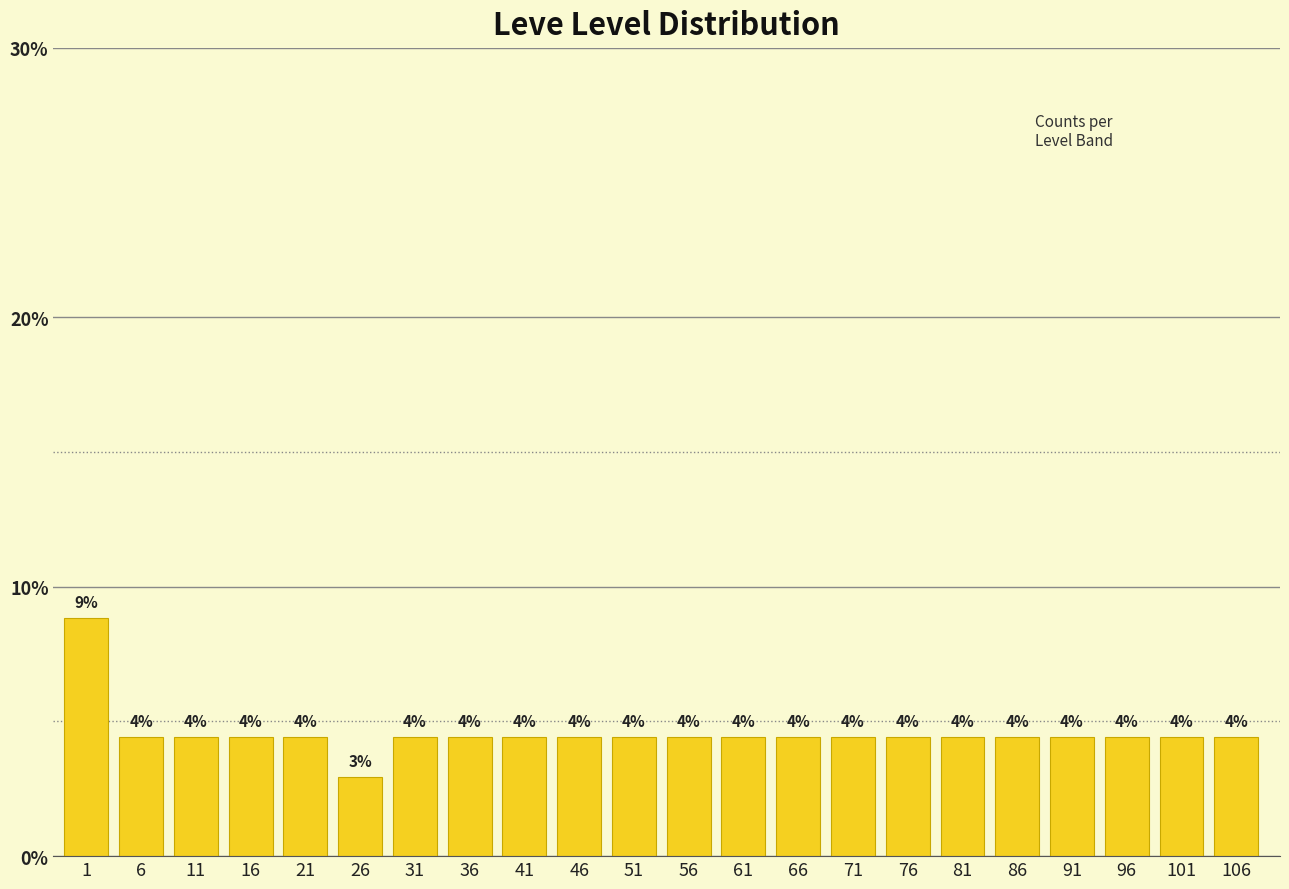

How many bars are there in total?

22